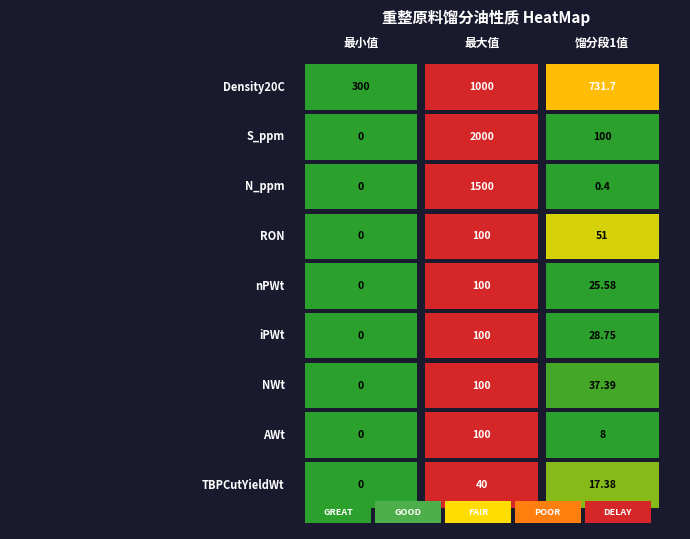

At which label is N_ppm closest to 750?

2